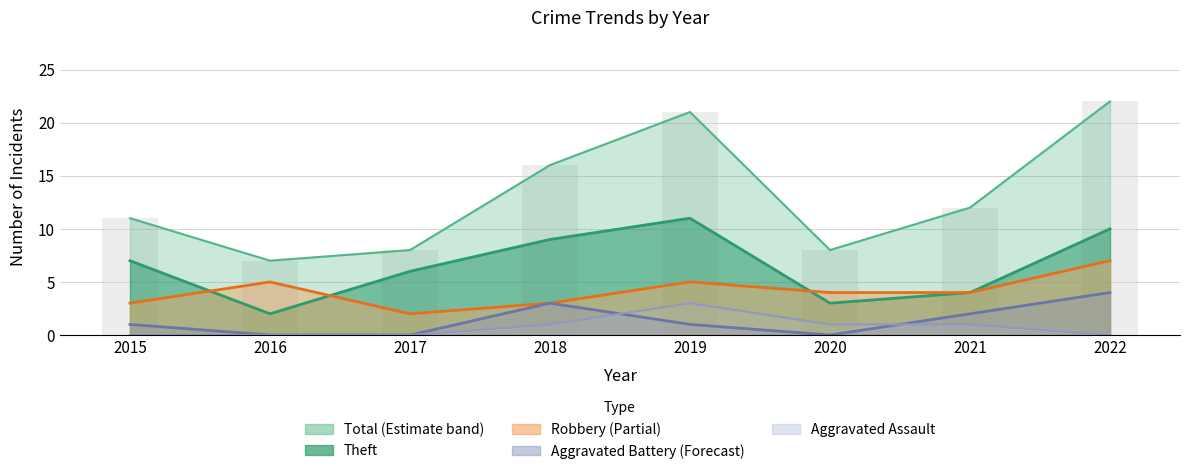

Which series has the widest spread of values?

Total